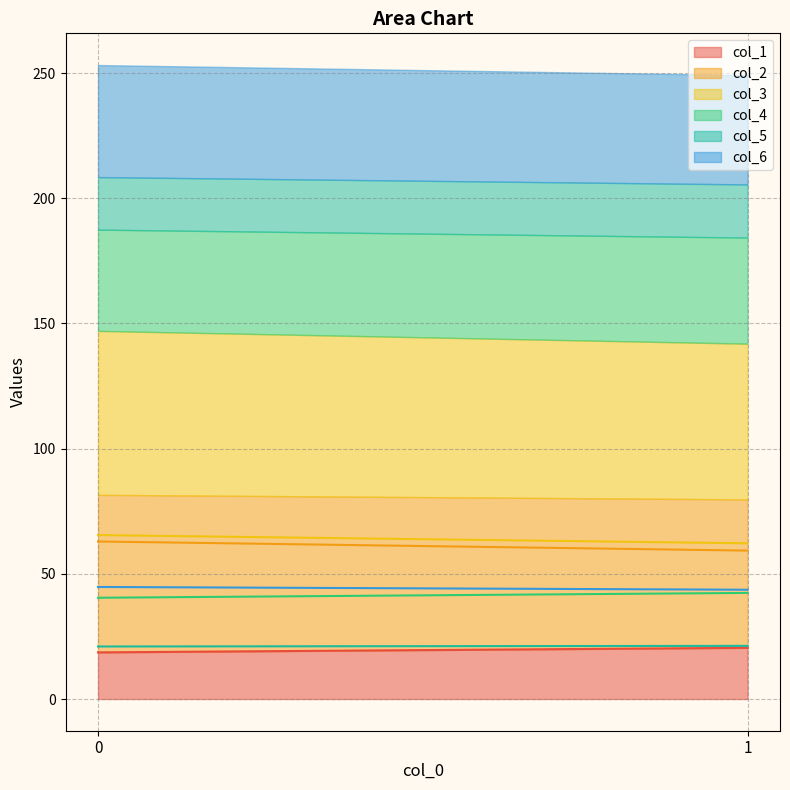

What is the highest value of the col_2 series?

62.9